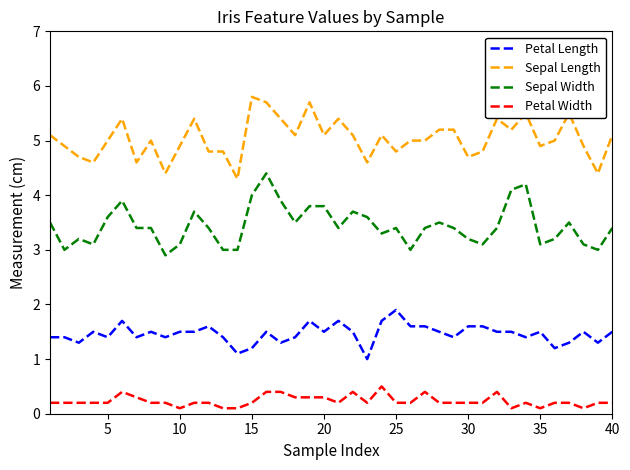

What is the smallest value displayed?

0.1